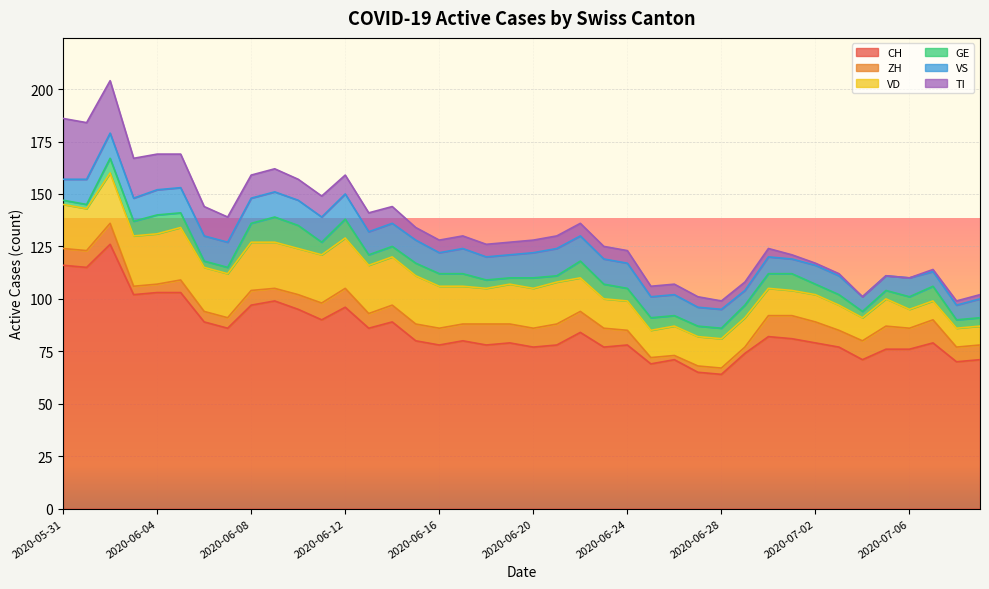

What are all the series names shown in the legend?

CH, ZH, VD, GE, VS, TI